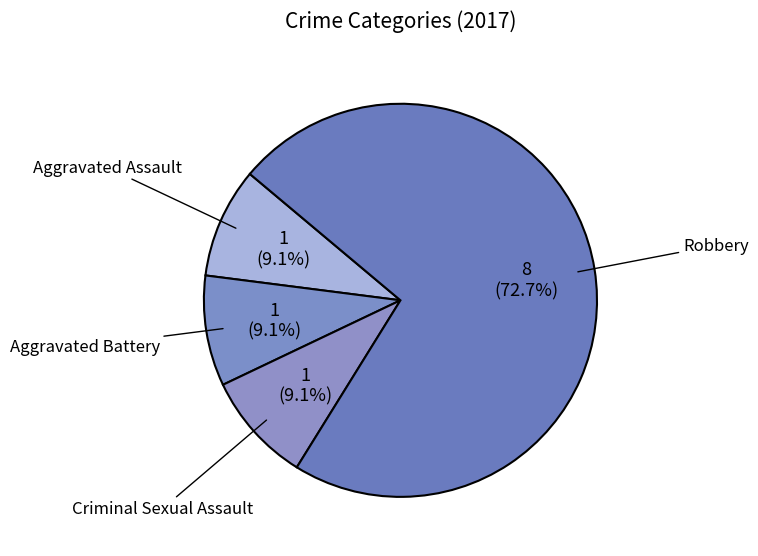

What is the smallest slice in the pie chart?

Aggravated Assault